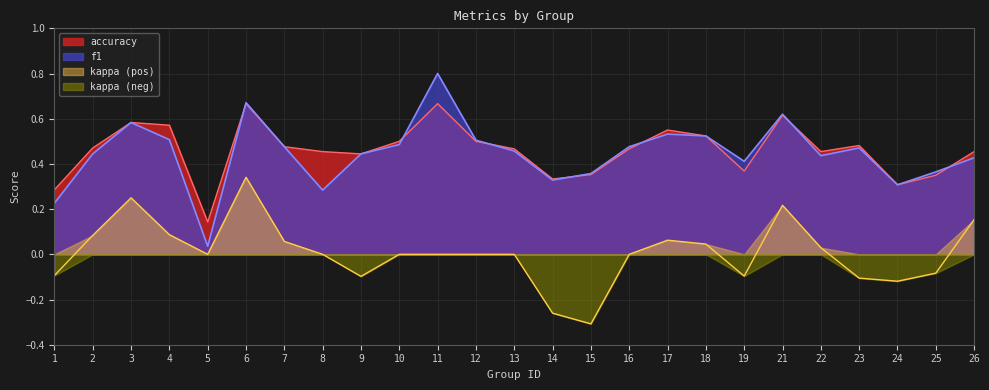

At which label does kappa first exceed 0?

2